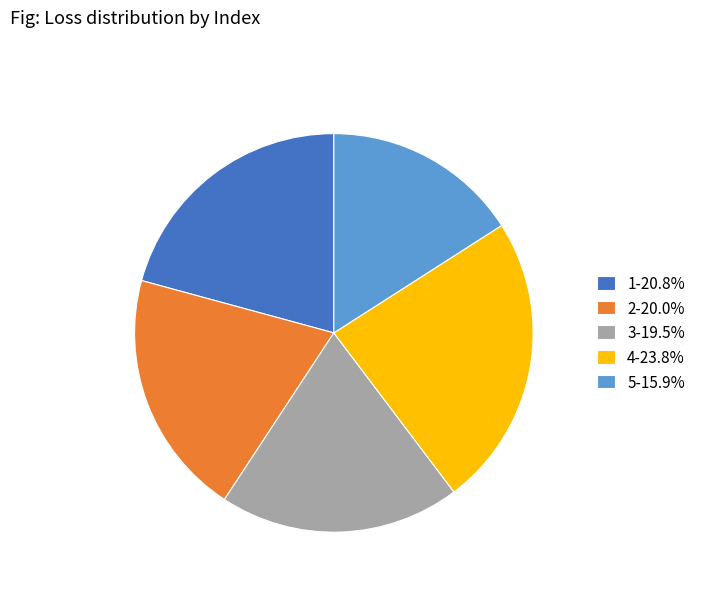

Is there a majority slice in this chart?

No